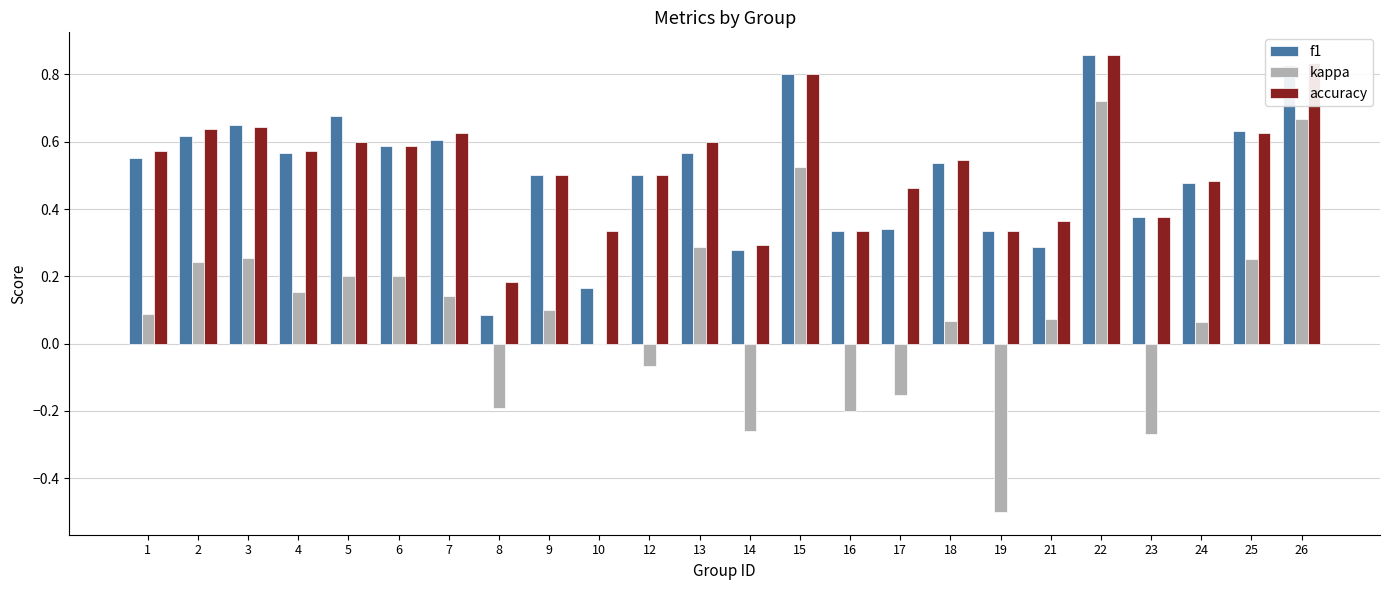

What is the total value across all series at 2?

1.5